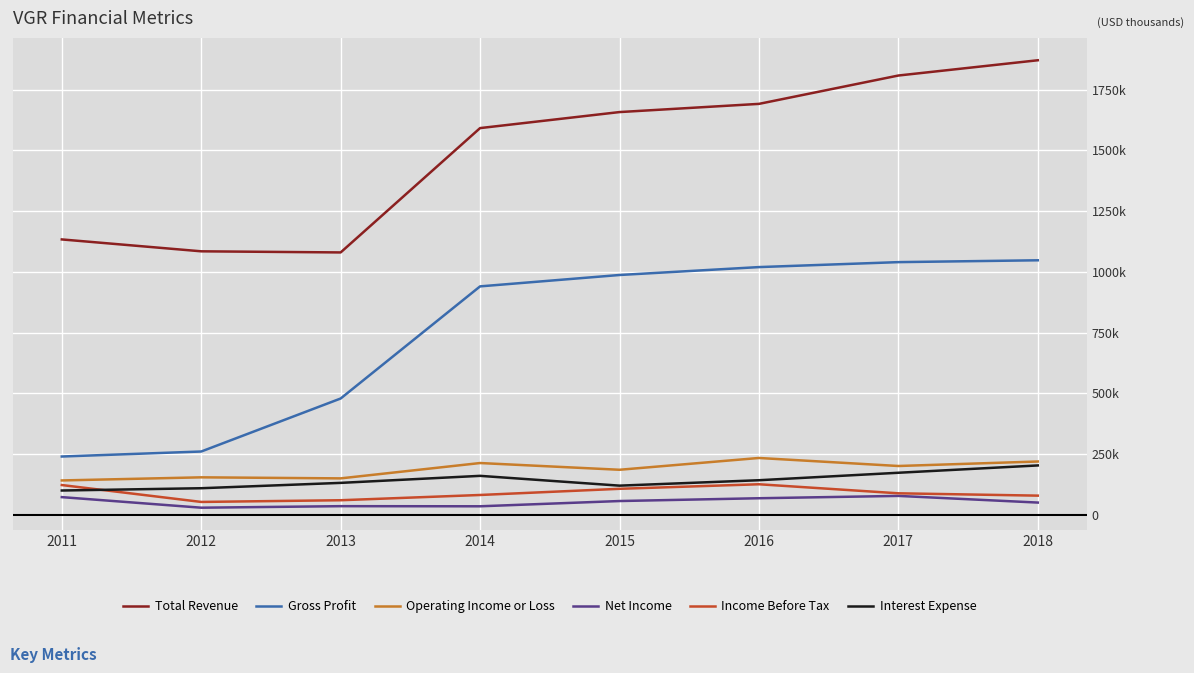

List the series in order of their peak value, lowest first.

Net Income, Income Before Tax, Interest Expense, Operating Income or Loss, Gross Profit, Total Revenue